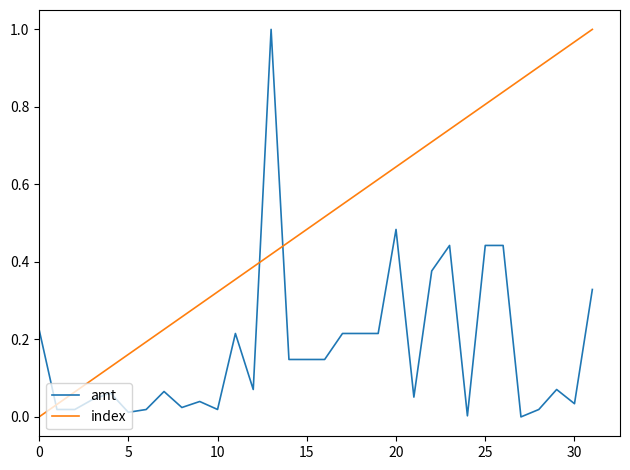

How many intersections are there between index and amt?

3